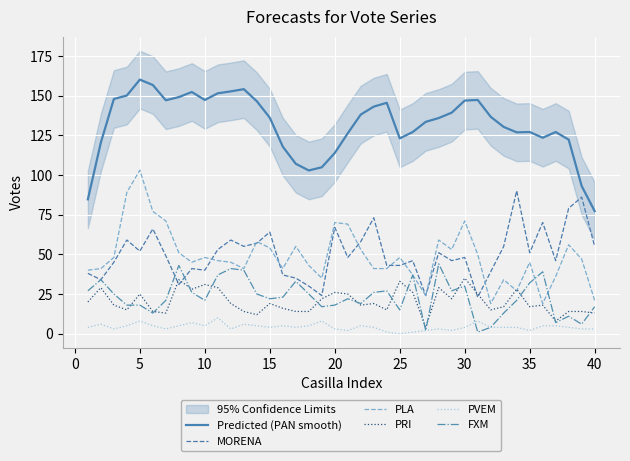

True or false: MORENA and PVEM intersect in this chart.

False